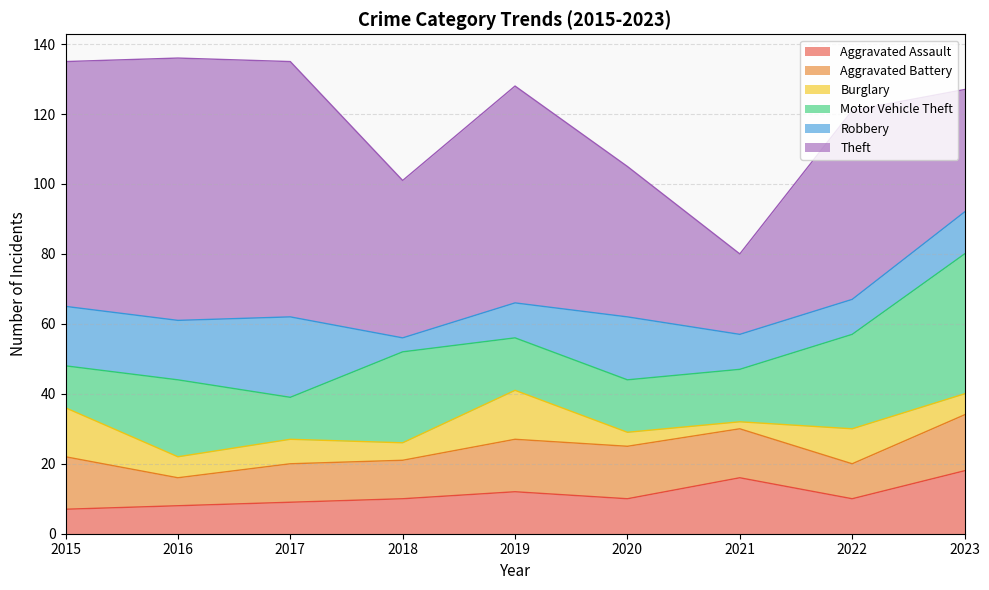

What are all the series names shown in the legend?

Aggravated Assault, Aggravated Battery, Burglary, Motor Vehicle Theft, Robbery, Theft